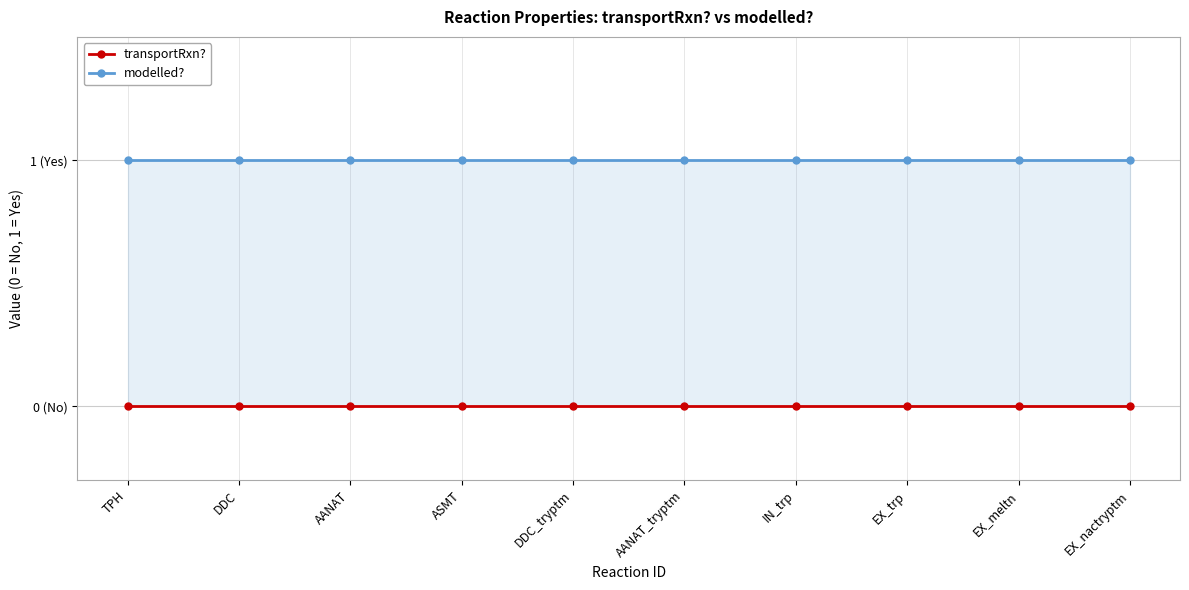

What is the label of the 8th point from the right?

AANAT